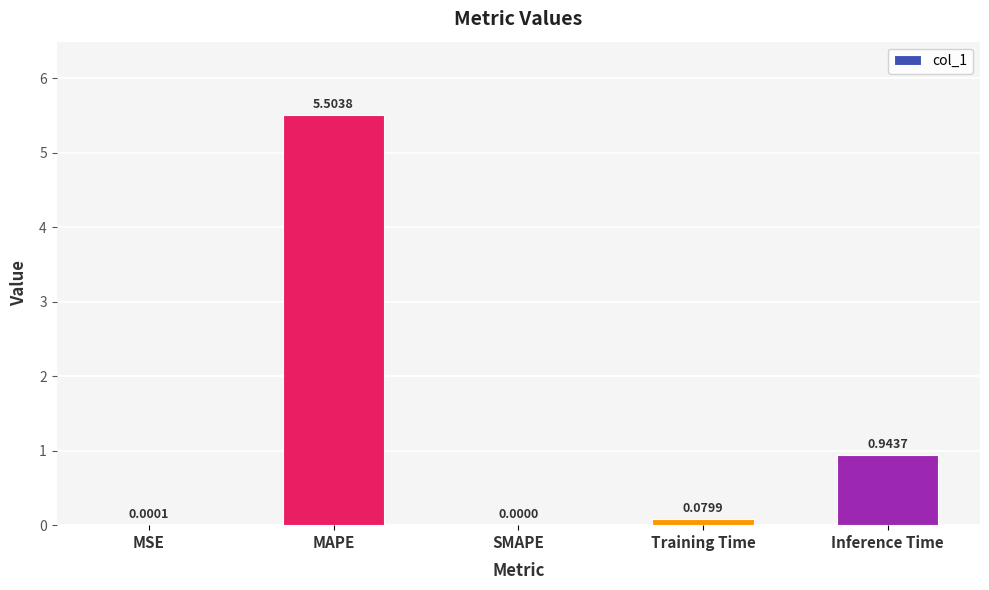

What is the sum of all values?

6.5